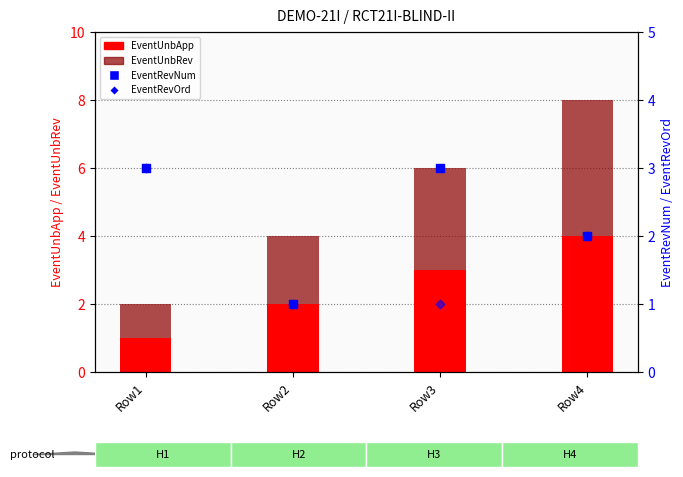

What is the total value across all series at Row1?

8